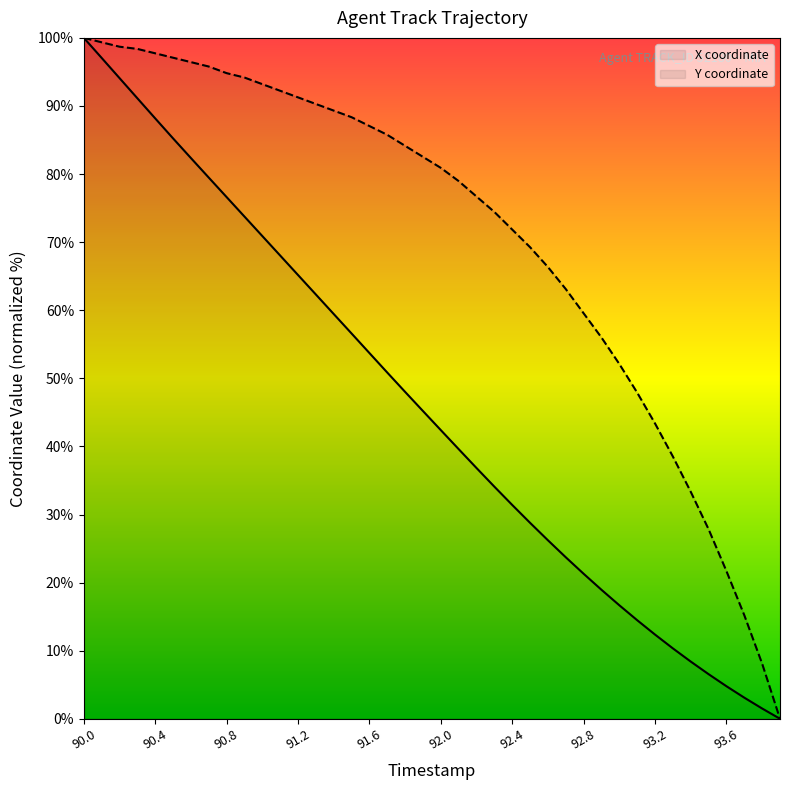

Which label corresponds to the largest value in the chart?

90.0